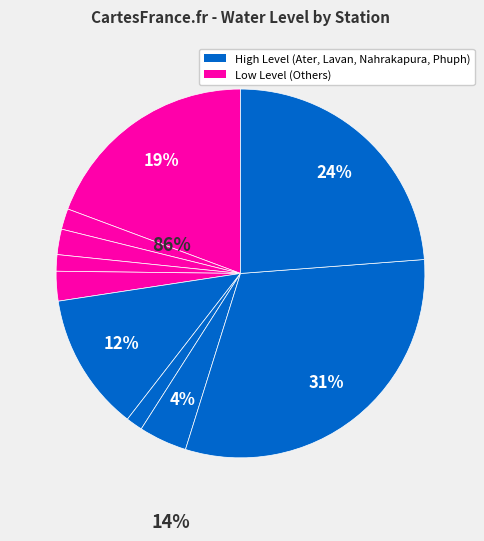

Count the number of slices in the pie.

10